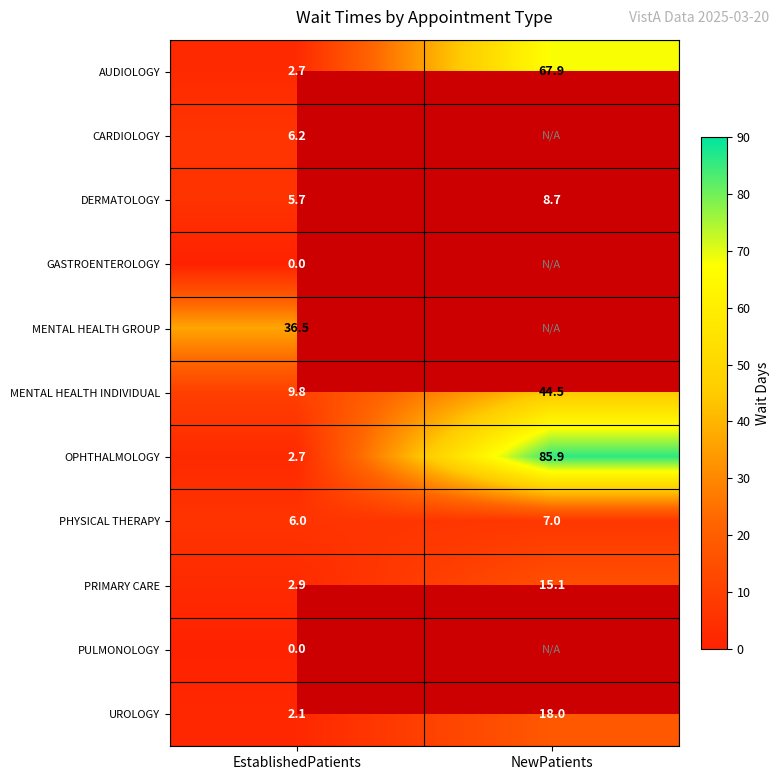

Read the PHYSICAL THERAPY value at EstablishedPatients.

6.0